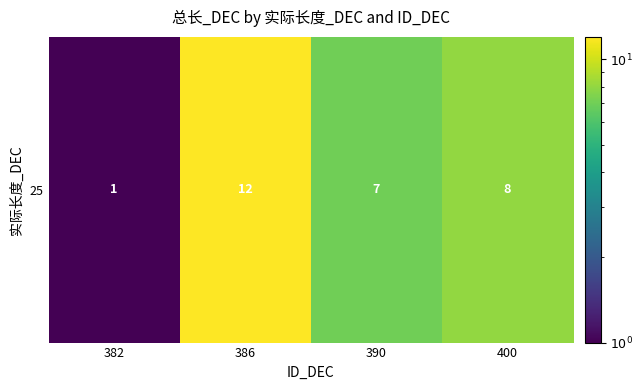

What is the sum of all values?

28